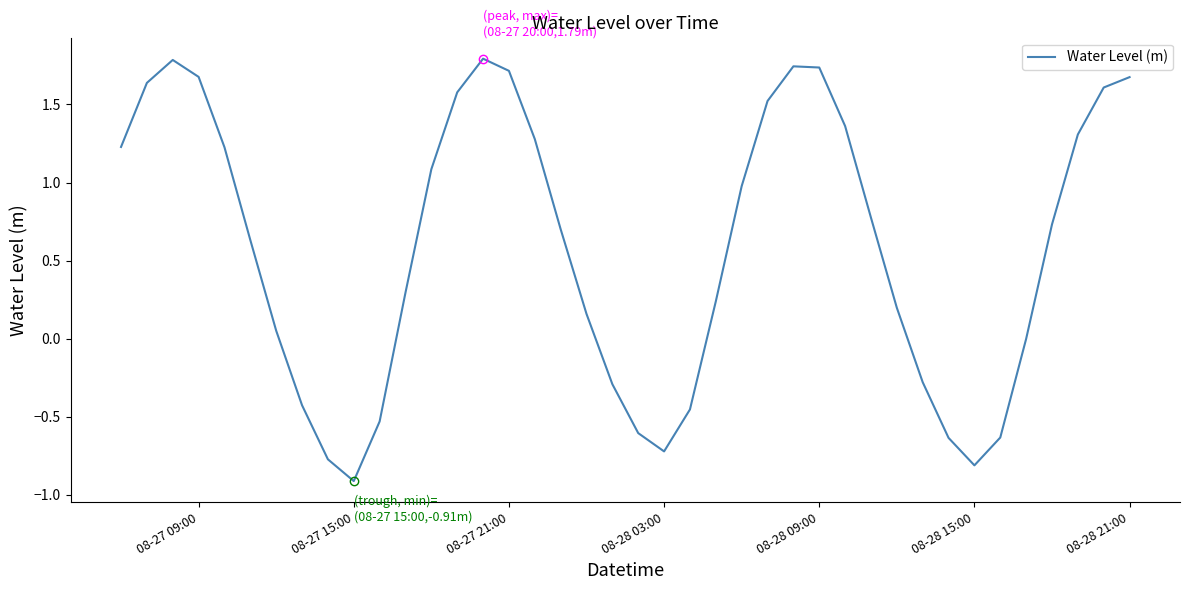

What is the difference between the second highest and second lowest values?

2.6